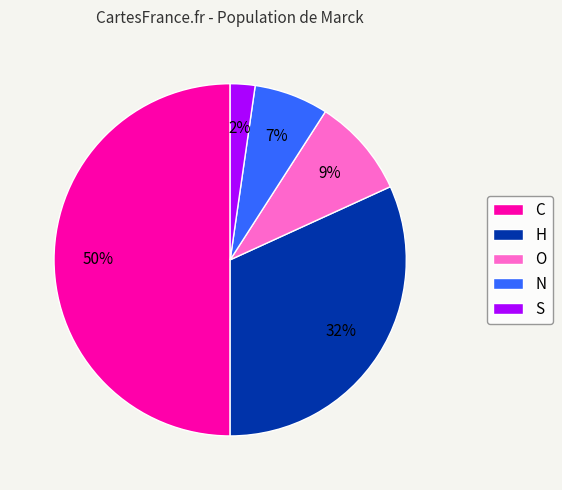

To the nearest percent, what is the average slice percentage?

20%